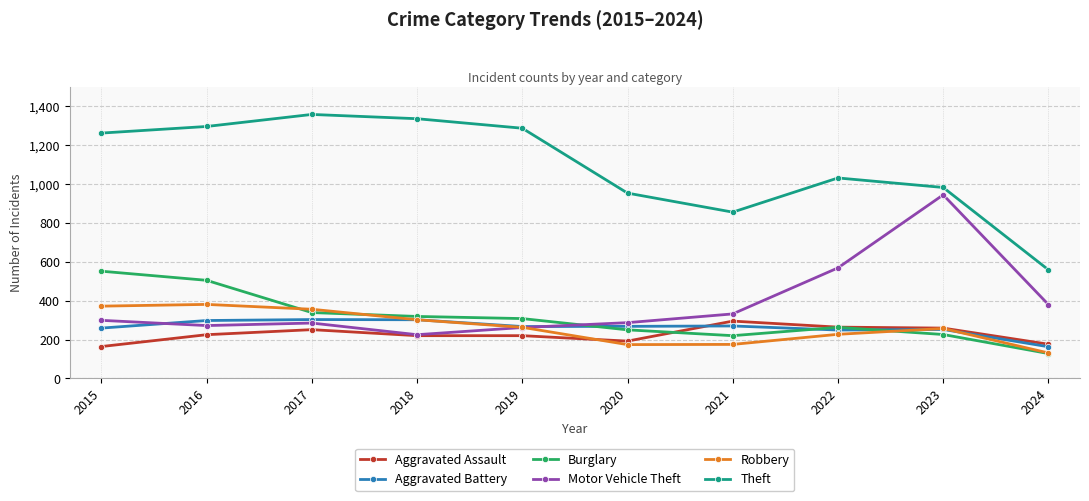

What is the spread (max minus min) of values at 2015?

1099